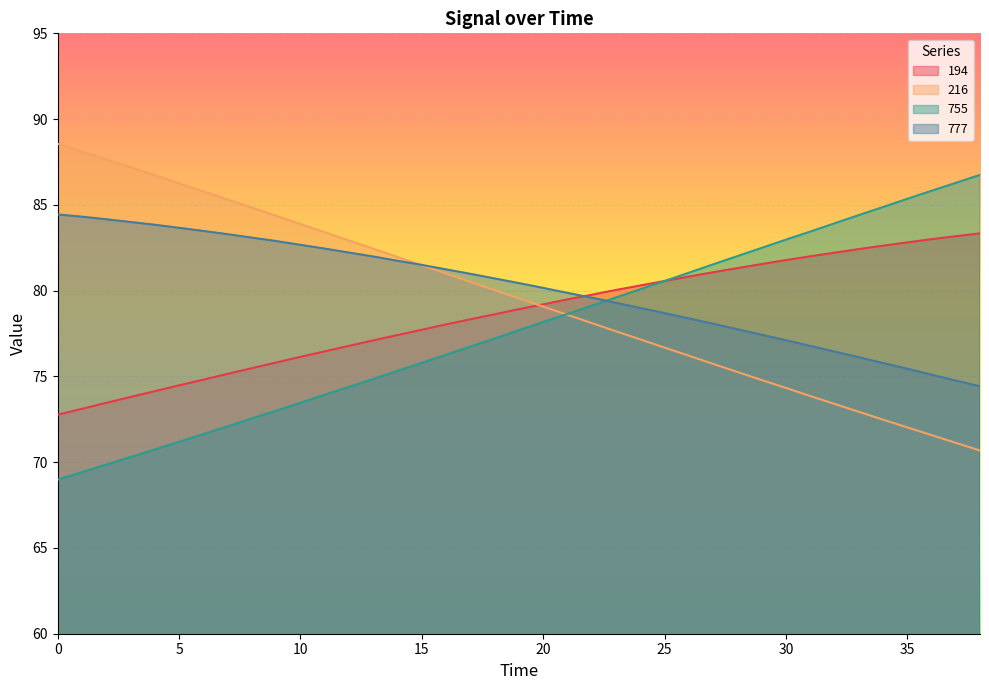

Reading left to right, extract all data points from this chart.

194: 0=72.8	1=73.1	2=73.5	3=73.8	4=74.1	5=74.5	6=74.8	7=75.2	8=75.5	9=75.8	10=76.1	11=76.5	12=76.8	13=77.1	14=77.4	15=77.7	16=78.0	17=78.3	18=78.6	19=78.9	20=79.2	21=79.5	22=79.8	23=80.0	24=80.3	25=80.6	26=80.8	27=81.1	28=81.3	29=81.5	30=81.8	31=82.0	32=82.2	33=82.4	34=82.6	35=82.8	36=83.0	37=83.2	38=83.3
216: 0=88.6	1=88.1	2=87.7	3=87.2	4=86.7	5=86.2	6=85.8	7=85.3	8=84.8	9=84.4	10=83.9	11=83.4	12=82.9	13=82.4	14=82.0	15=81.5	16=81.0	17=80.5	18=80.0	19=79.5	20=79.1	21=78.6	22=78.1	23=77.6	24=77.2	25=76.7	26=76.2	27=75.7	28=75.3	29=74.8	30=74.3	31=73.9	32=73.4	33=72.9	34=72.5	35=72.0	36=71.6	37=71.1	38=70.7
755: 0=69.0	1=69.4	2=69.9	3=70.3	4=70.7	5=71.2	6=71.6	7=72.1	8=72.5	9=73.0	10=73.5	11=73.9	12=74.4	13=74.8	14=75.3	15=75.8	16=76.3	17=76.7	18=77.2	19=77.7	20=78.2	21=78.6	22=79.1	23=79.6	24=80.1	25=80.6	26=81.0	27=81.5	28=82.0	29=82.5	30=83.0	31=83.4	32=83.9	33=84.4	34=84.9	35=85.3	36=85.8	37=86.3	38=86.8
777: 0=84.4	1=84.3	2=84.2	3=84.0	4=83.8	5=83.7	6=83.5	7=83.3	8=83.1	9=82.9	10=82.7	11=82.5	12=82.2	13=82.0	14=81.7	15=81.5	16=81.2	17=81.0	18=80.7	19=80.4	20=80.2	21=79.9	22=79.6	23=79.3	24=79.0	25=78.7	26=78.4	27=78.1	28=77.8	29=77.4	30=77.1	31=76.8	32=76.5	33=76.1	34=75.8	35=75.5	36=75.1	37=74.8	38=74.4